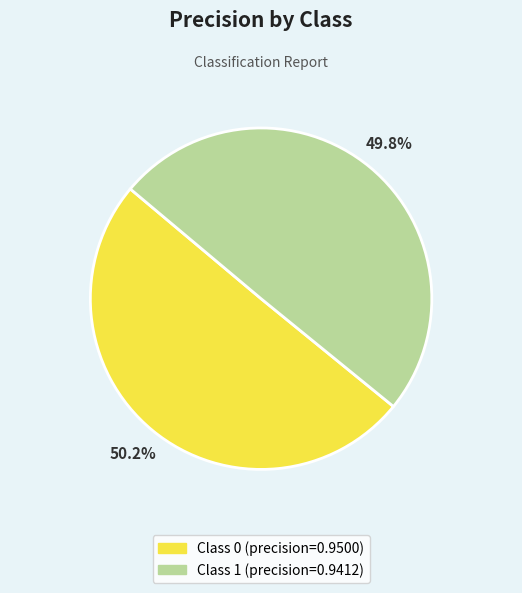

Does any single category account for the majority?

Yes